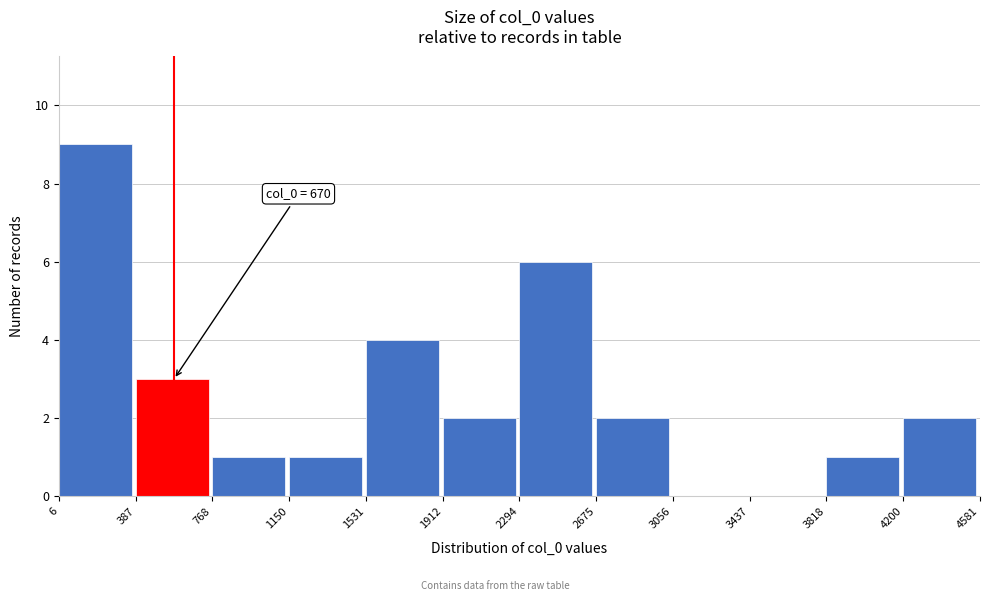

Which range on the x-axis has the tallest bar?

6 to 387